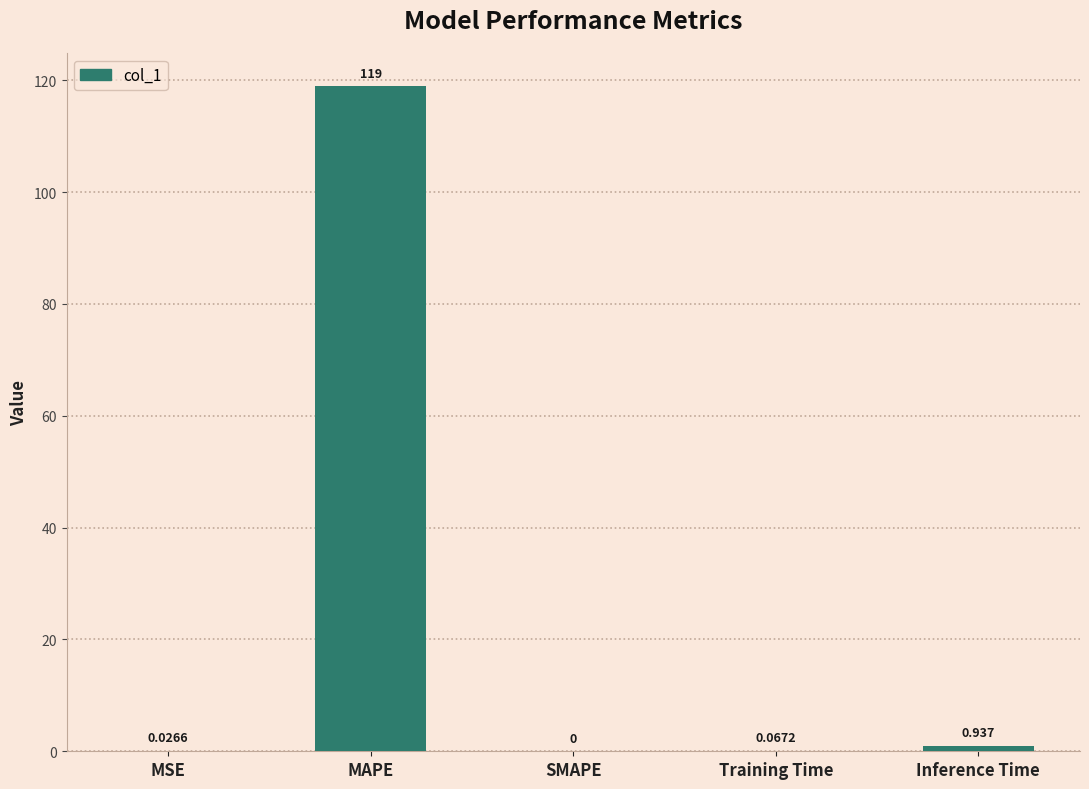

What is the average value?

24.0